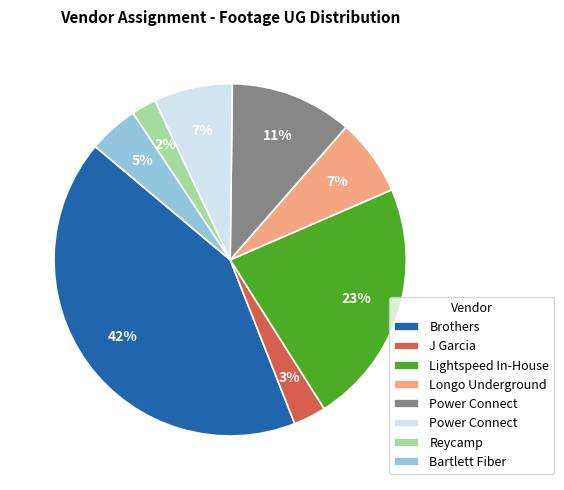

Does any single category account for the majority?

No